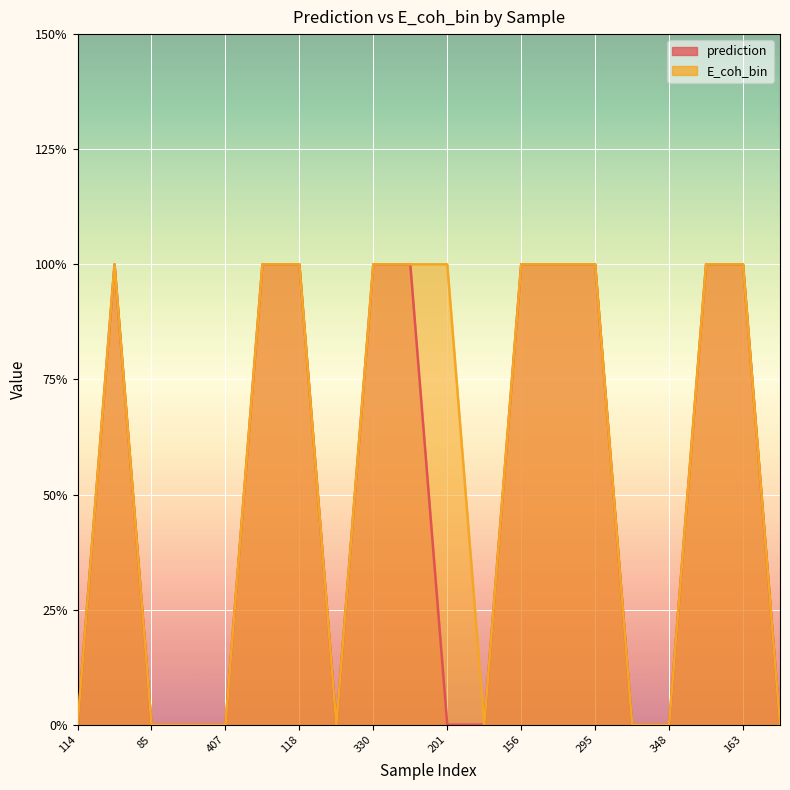

What is the sum of all prediction values?

10